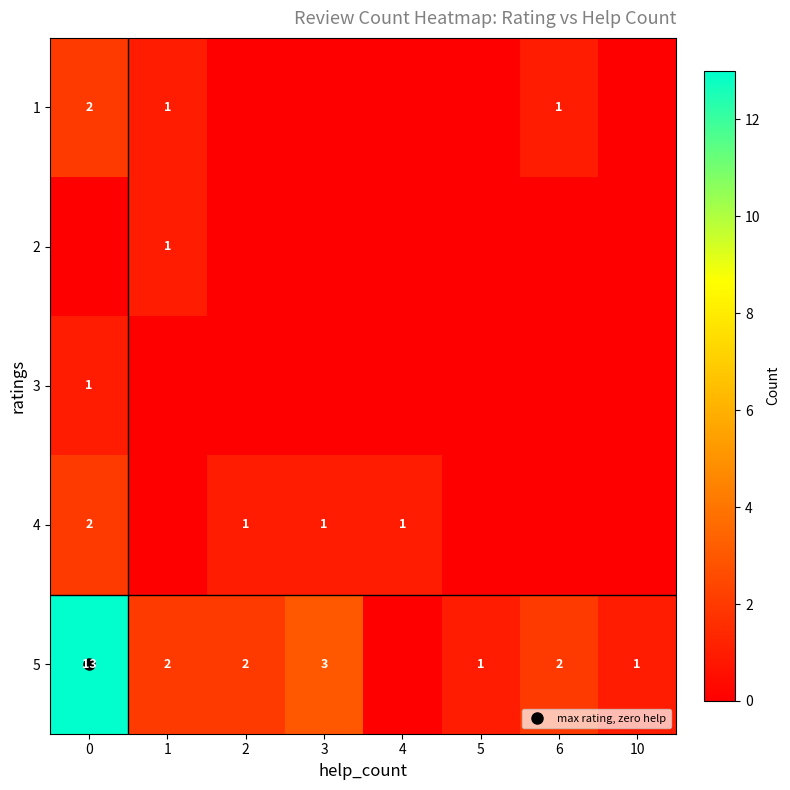

Count the number of categories in the chart.

8